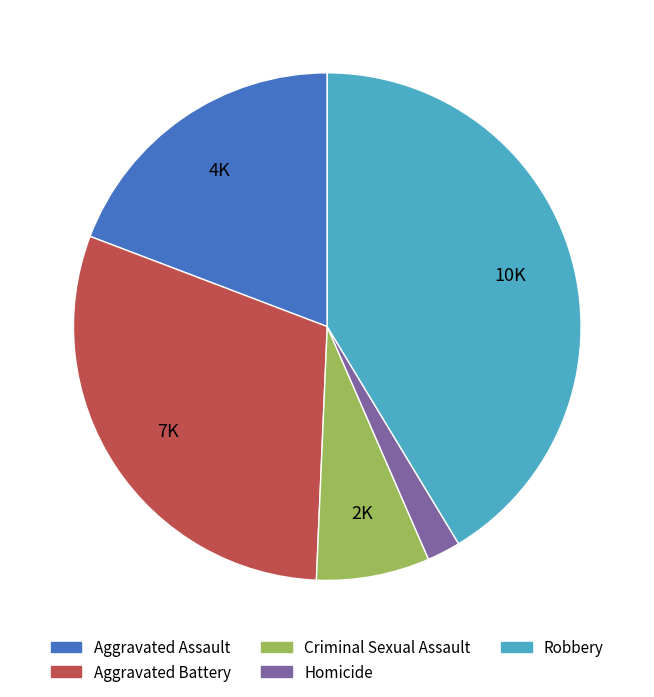

Which has a higher value, Criminal Sexual Assault or Aggravated Assault?

Aggravated Assault